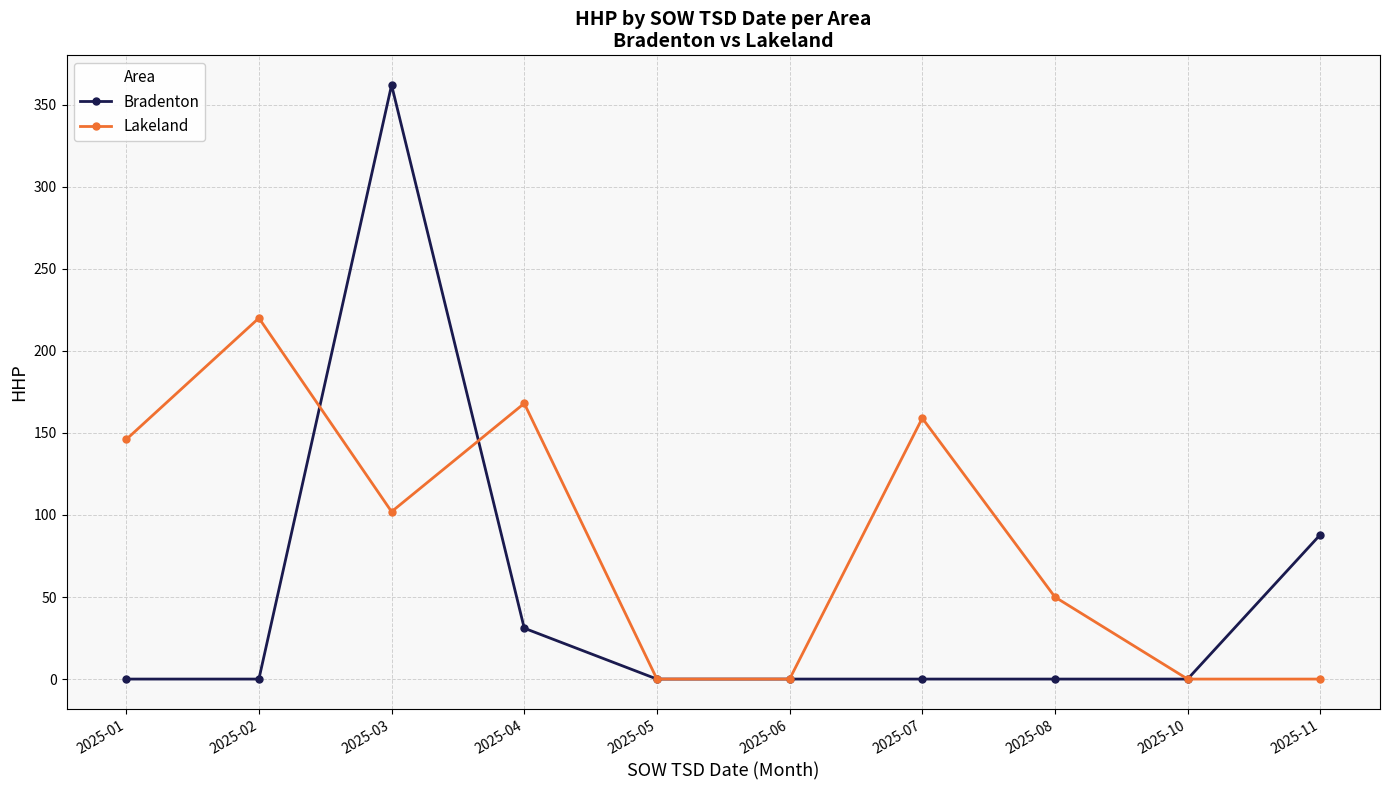

True or false: Bradenton has more than 0 interior local peaks.

True